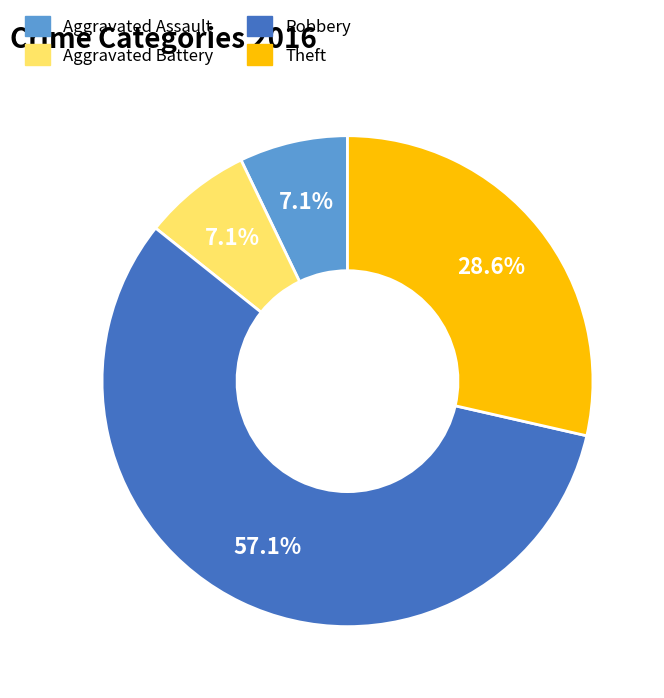

Is there any slice that represents more than half of the pie?

Yes